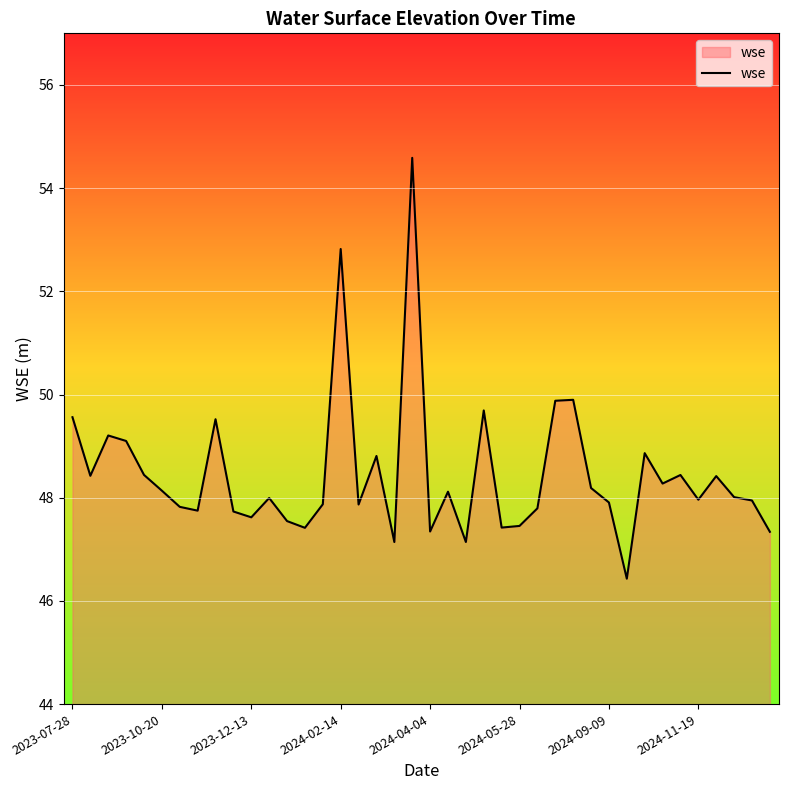

Does the chart display data point markers on the line(s)?

No